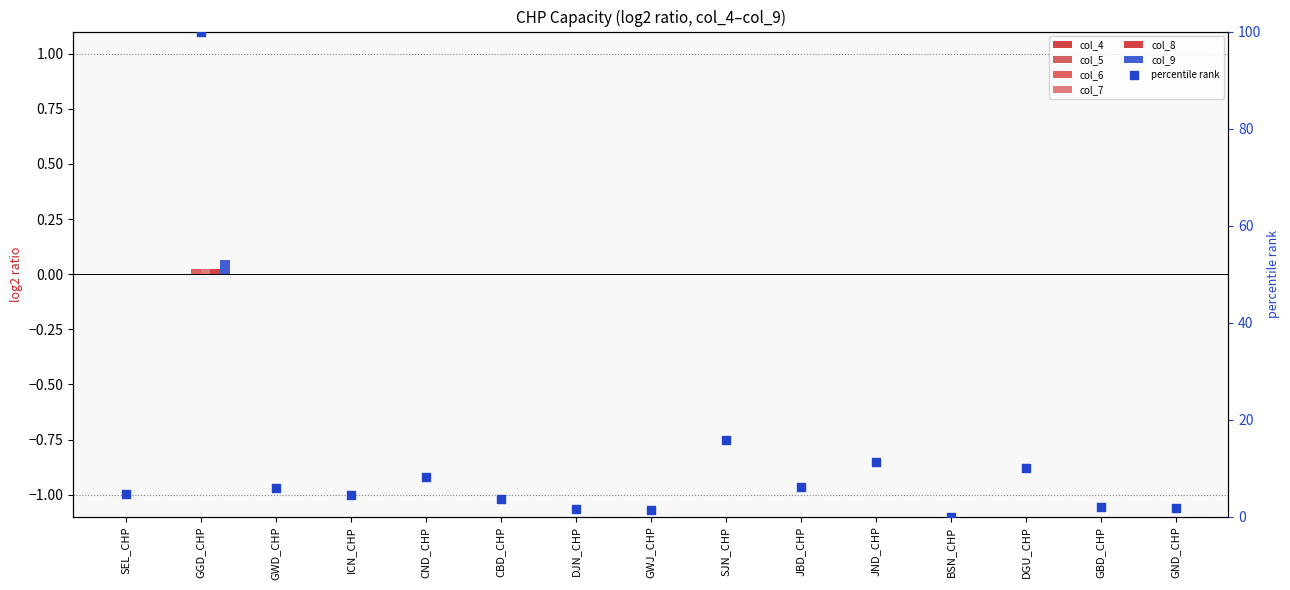

At how many categories does at least one series exceed 29?

1